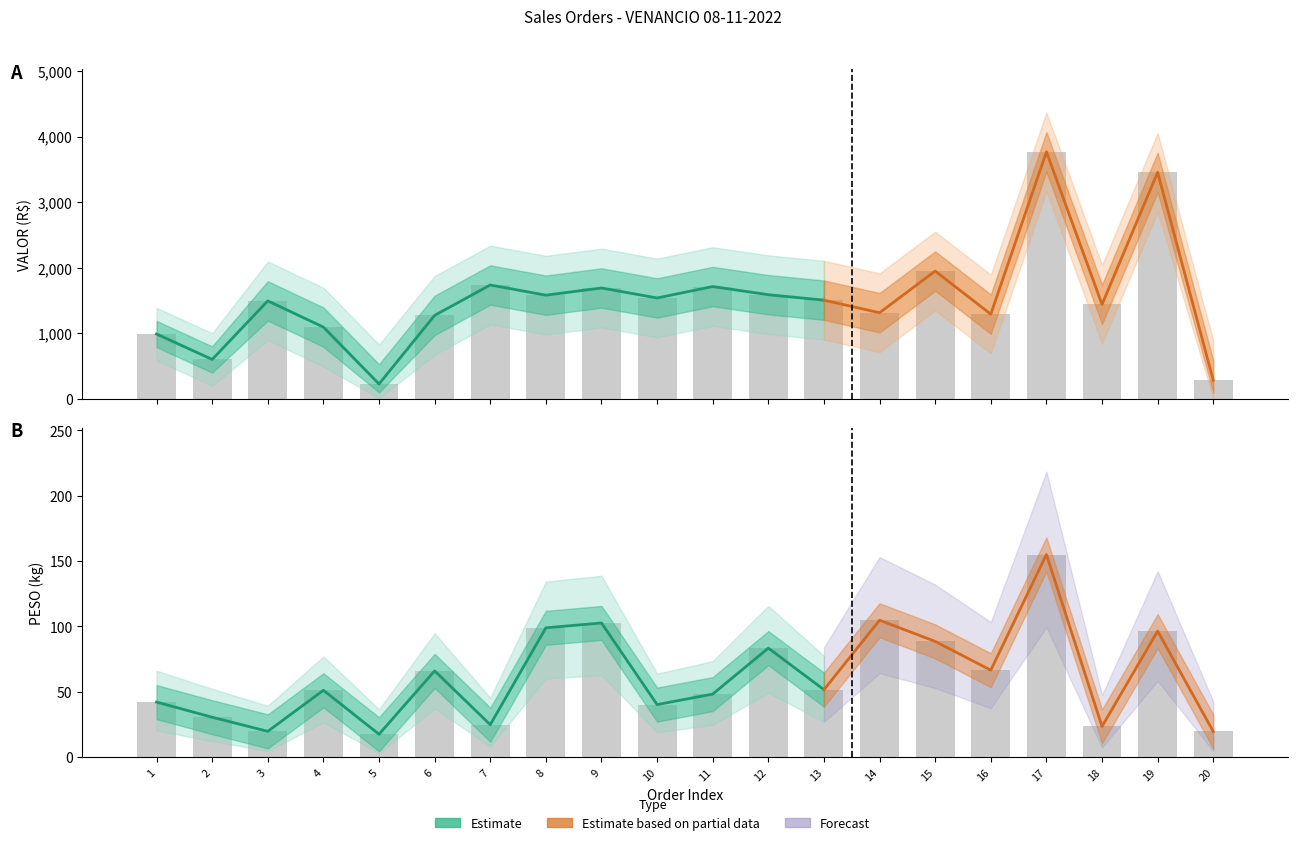

True or false: VALOR has a value of 5751.9 at 19.

False